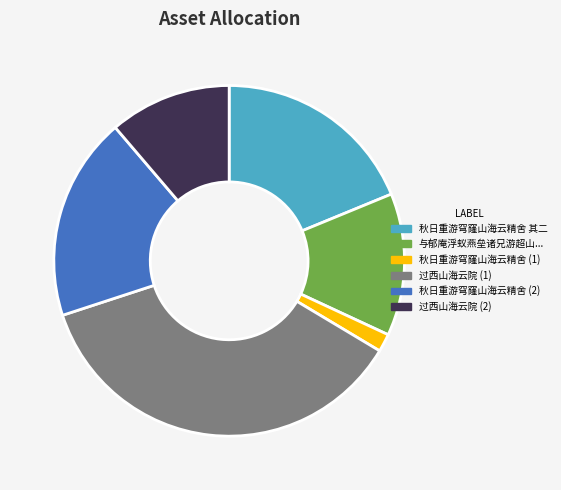

What is the largest slice in the pie chart?

过西山海云院 (1)